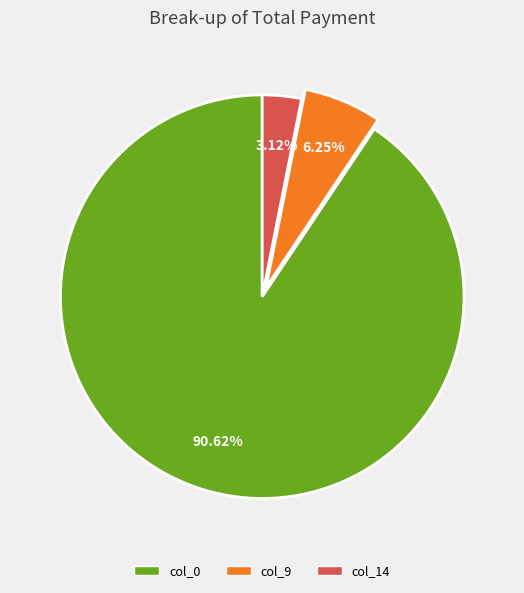

Is the sum of col_14 and col_9 greater than half?

No